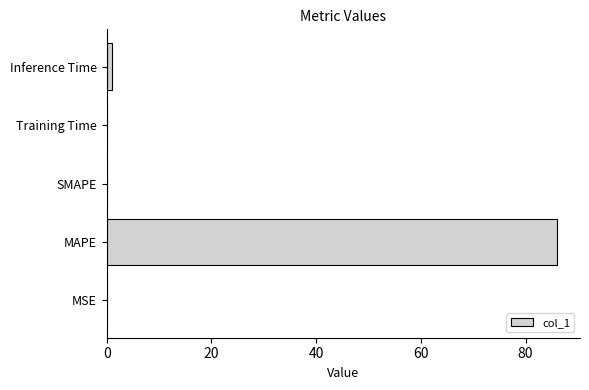

Between SMAPE and MAPE, which is larger?

MAPE